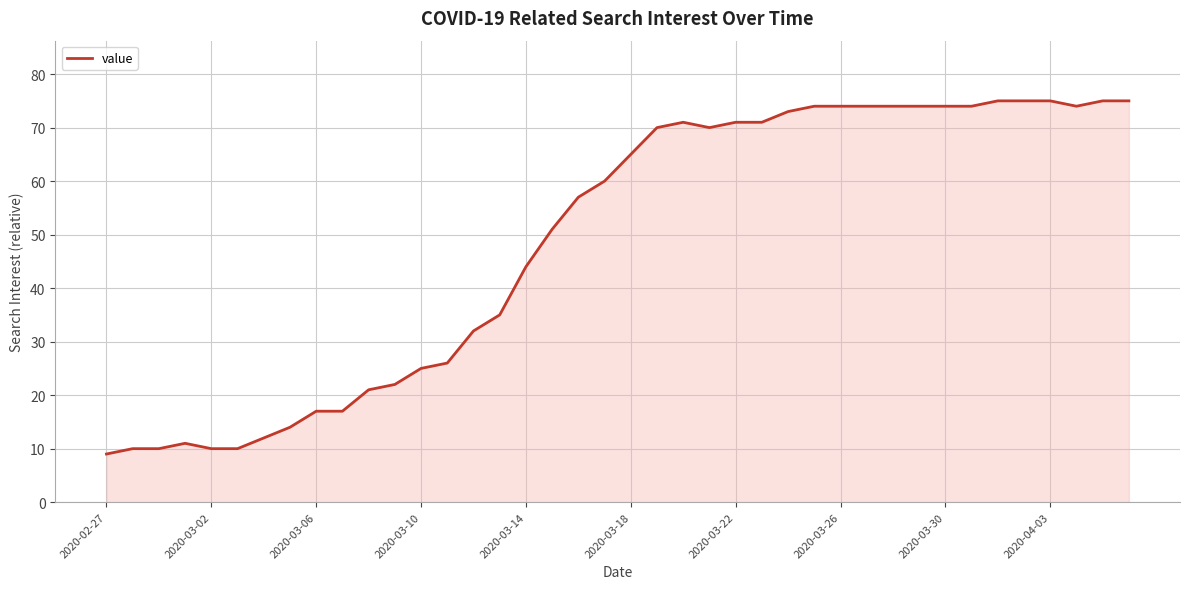

What is the maximum value shown in the chart?

75